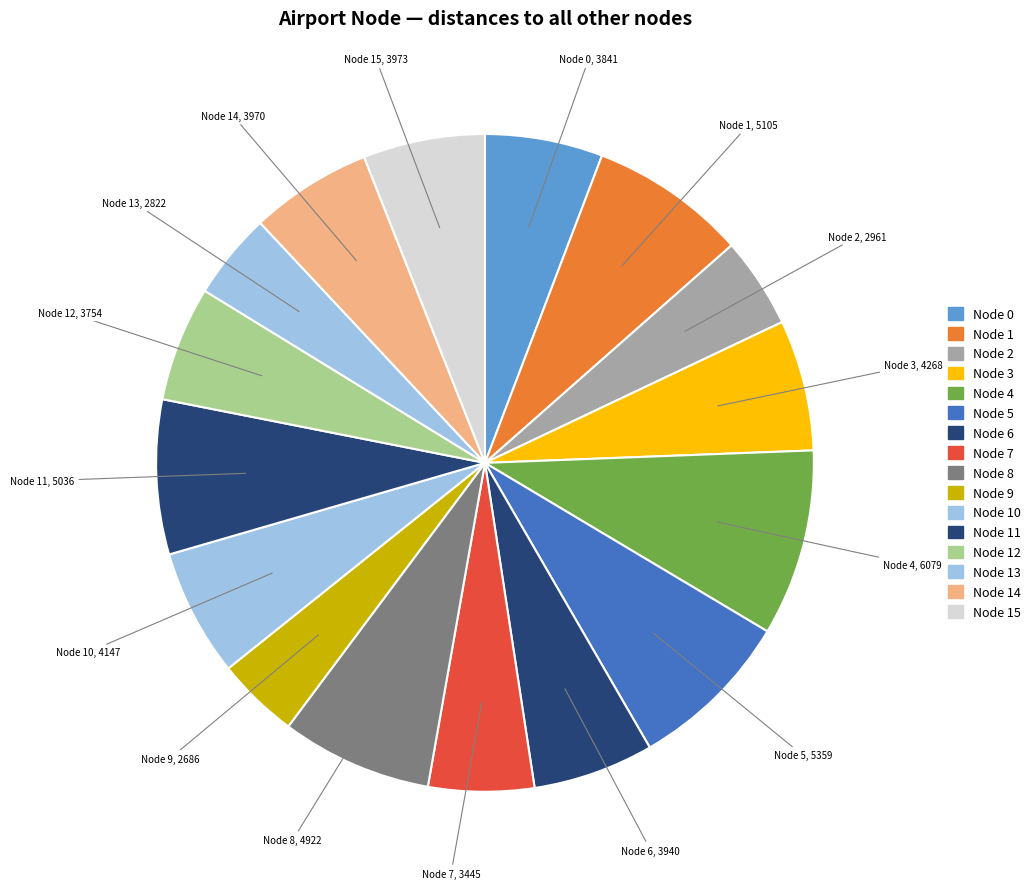

How many slices are in this pie chart?

16